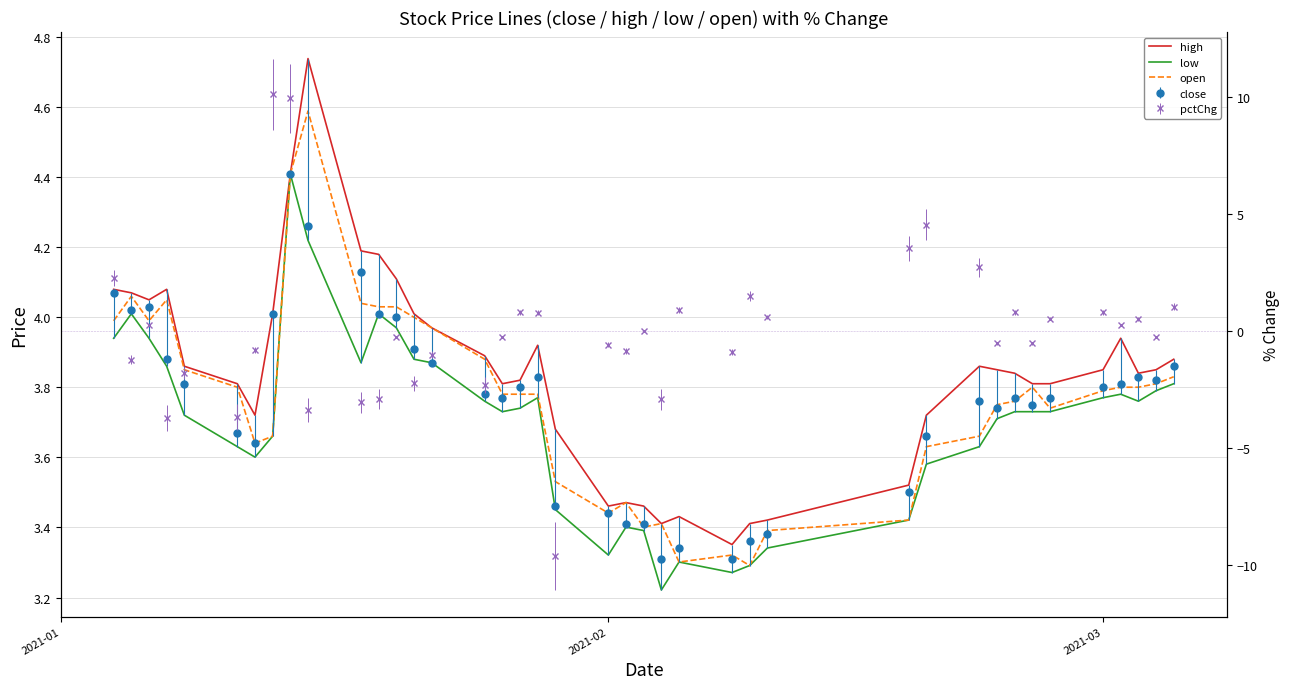

In high, how many points are lower than both neighbors (excluding endpoints)?

7